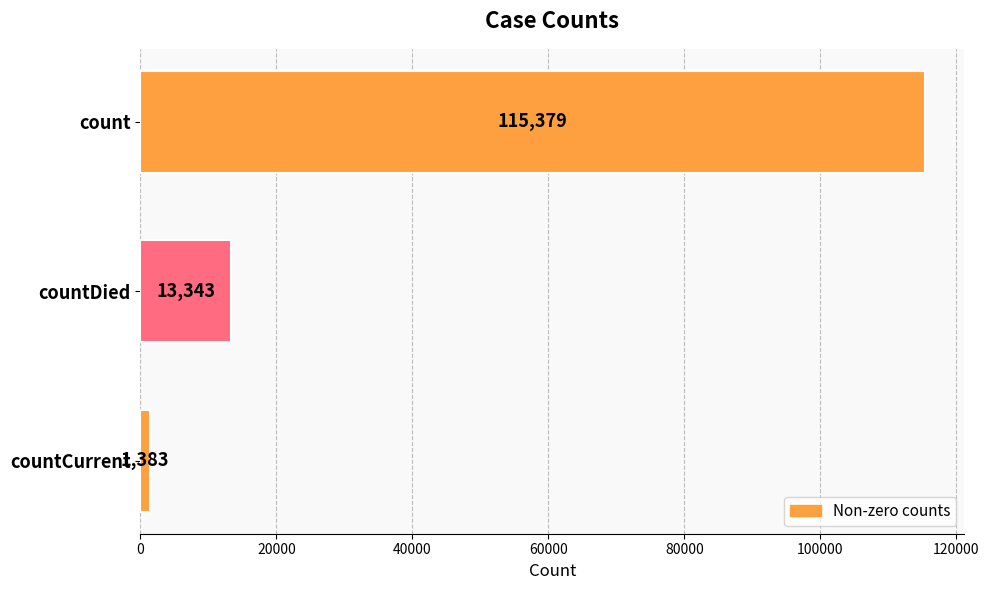

List the labels in order of value, largest first.

count, countDied, countCurrent